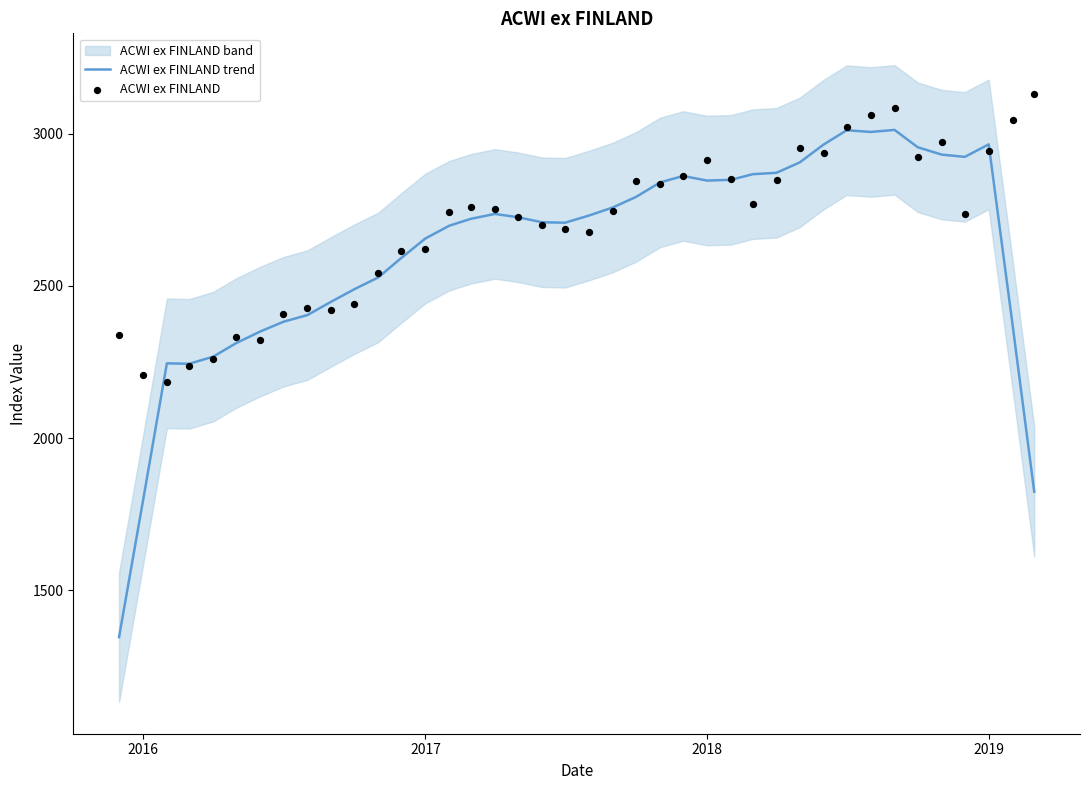

Which series has the largest total across all categories?

ACWI ex FINLAND